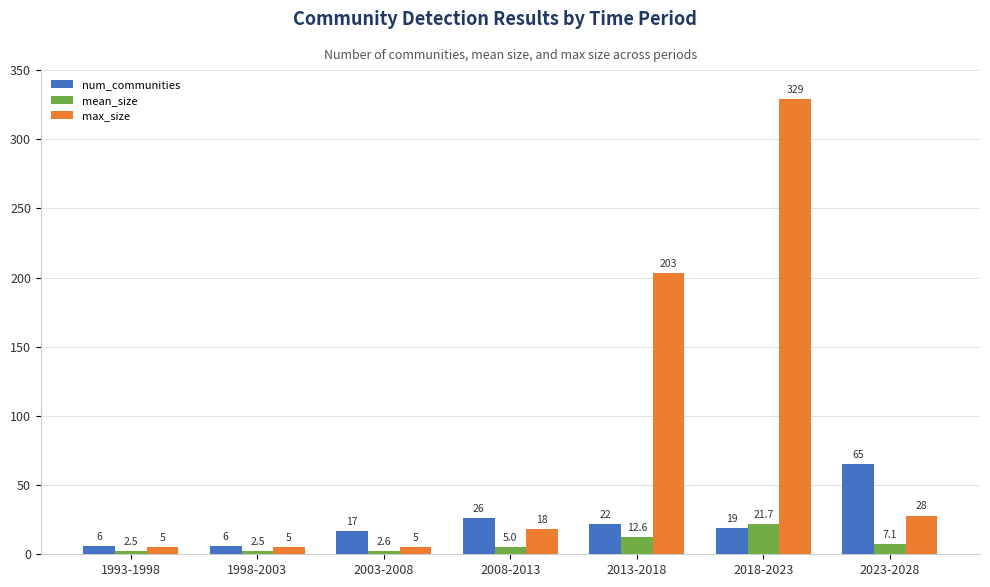

Reading left to right, what are all the values shown in this chart?

num_communities: 6.0	6.0	17.0	26.0	22.0	19.0	65.0
mean_size: 2.5	2.5	2.6	5.0	12.6	21.7	7.1
max_size: 5.0	5.0	5.0	18.0	203.0	329.0	28.0